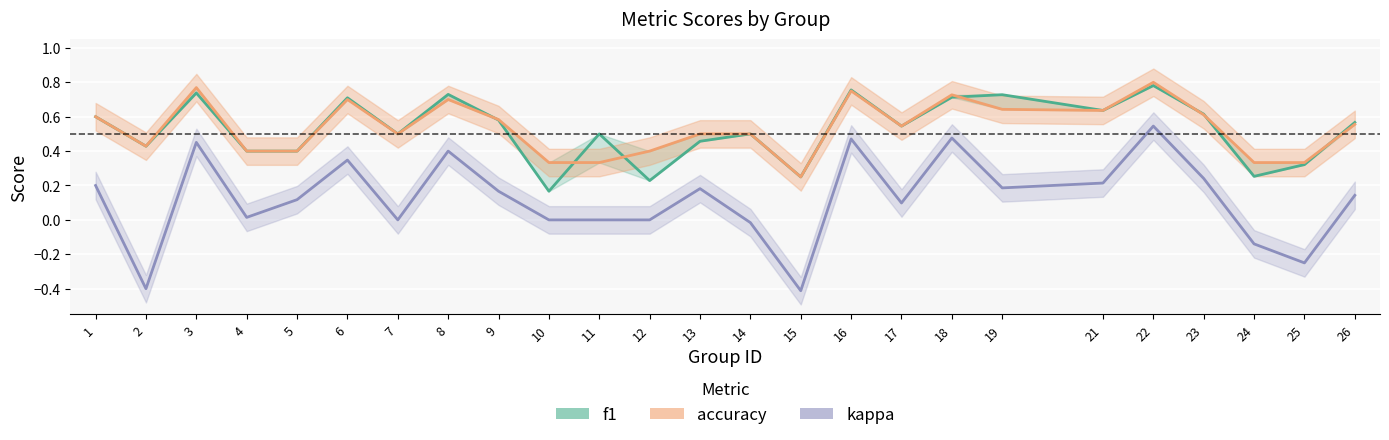

Is the value of accuracy at 13 greater than the value of kappa at 23?

Yes